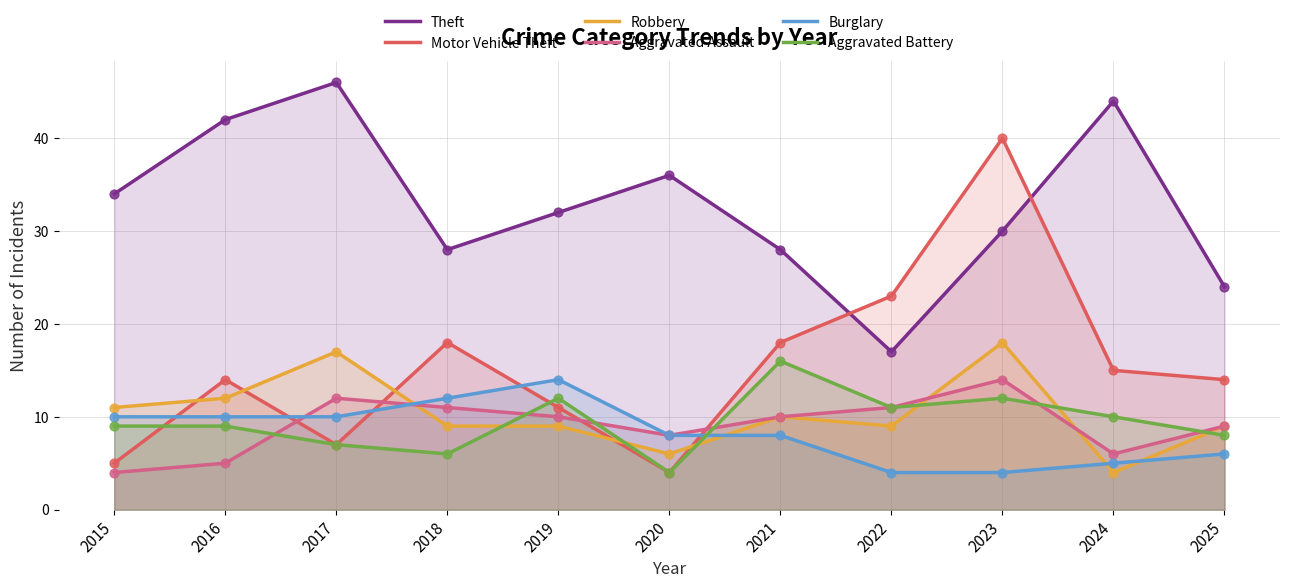

Is the value of Burglary at 2024 greater than the value of Aggravated Assault at 2021?

No